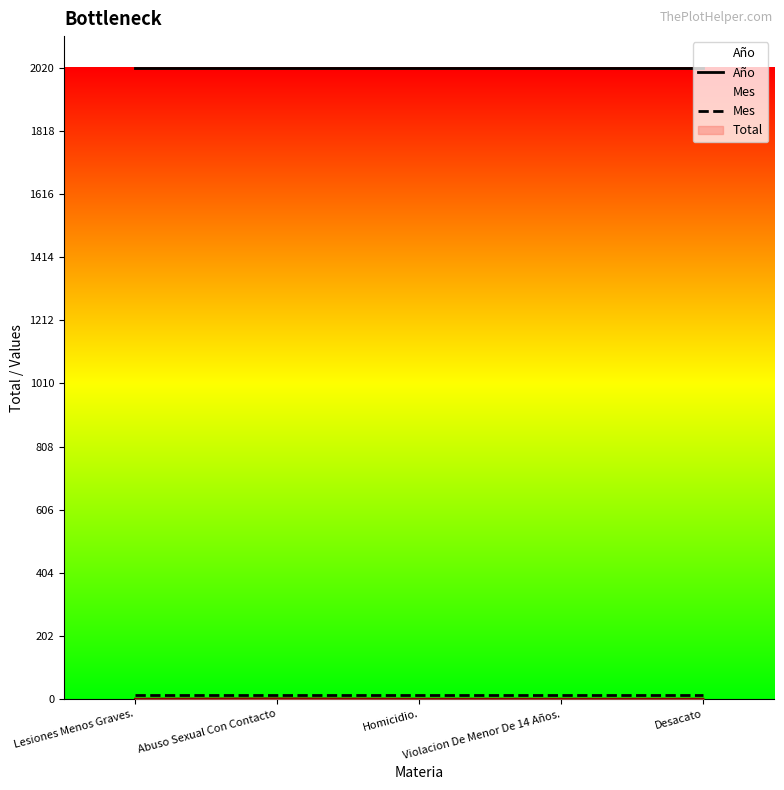

The Año series shows 2020 at Abuso Sexual Con Contacto. True or false?

True